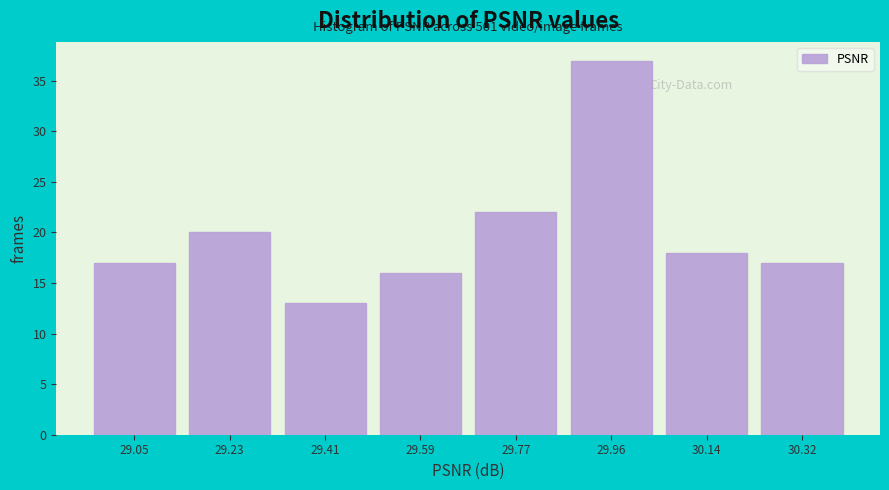

Reading left to right, list all the values displayed in this chart.

17	20	13	16	22	37	18	17